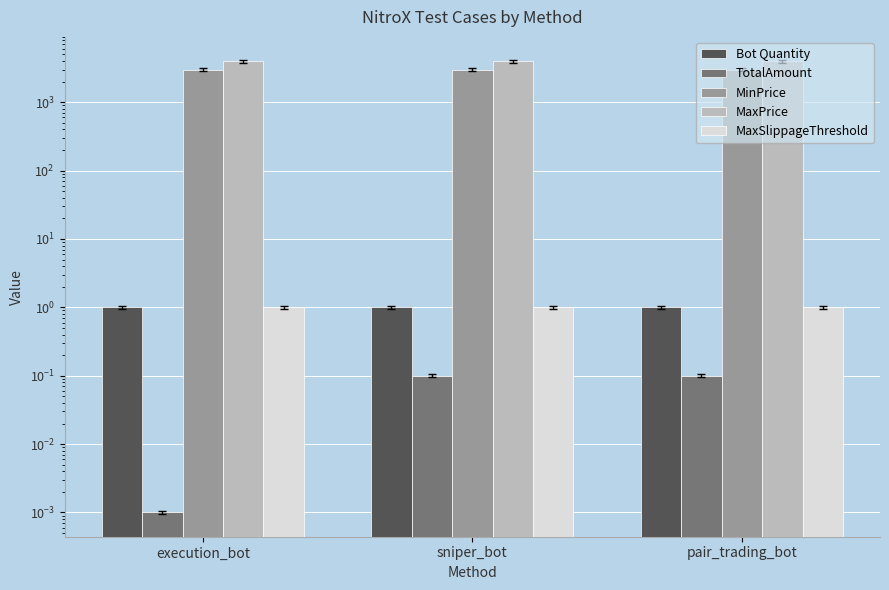

What is the value of the MaxPrice bar at the 1st from the left?

4000.0